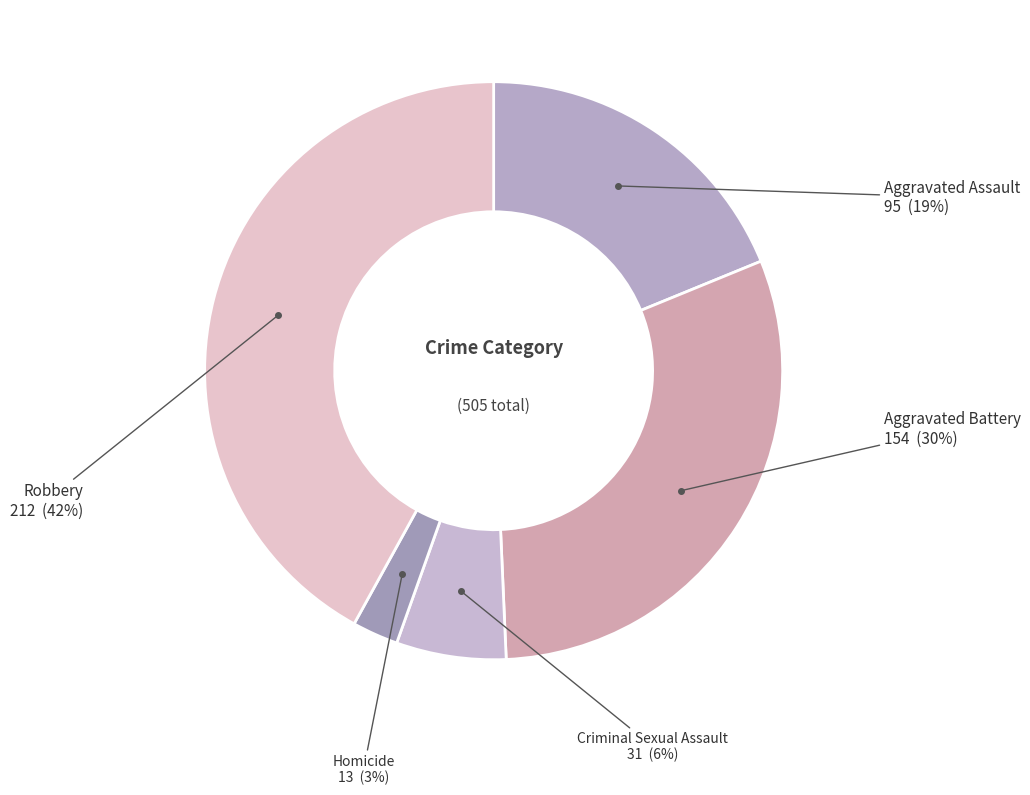

Count the number of slices in the pie.

5